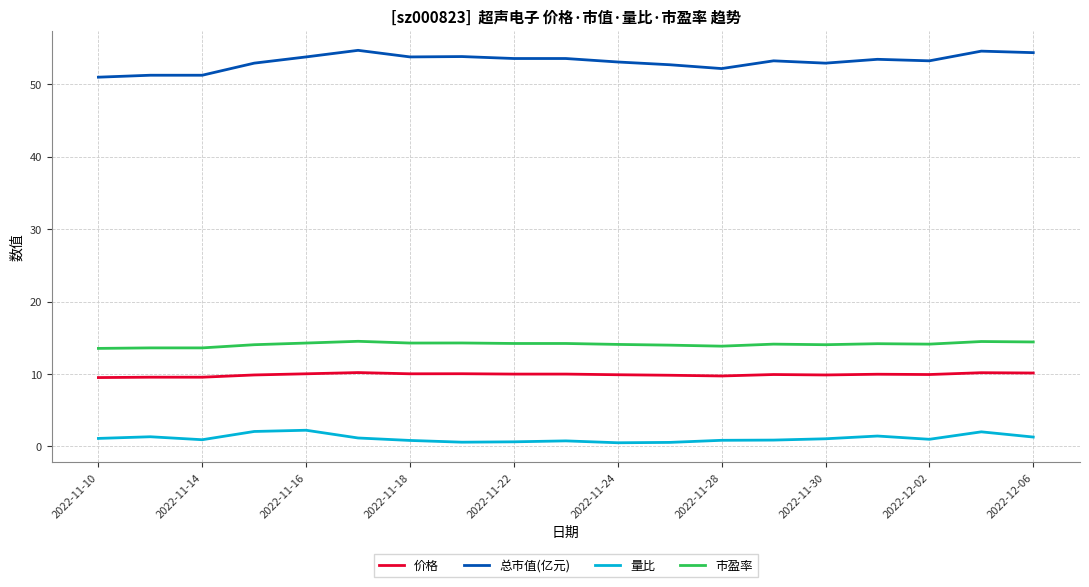

True or false: 量比 and 总市值(亿元) cross at least once.

False